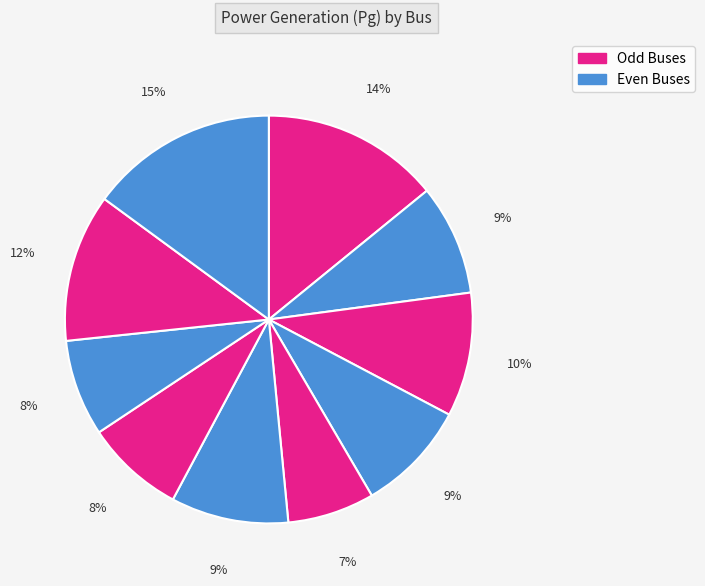

To the nearest percent, what is the difference between the largest and smallest slice percentages?

8%